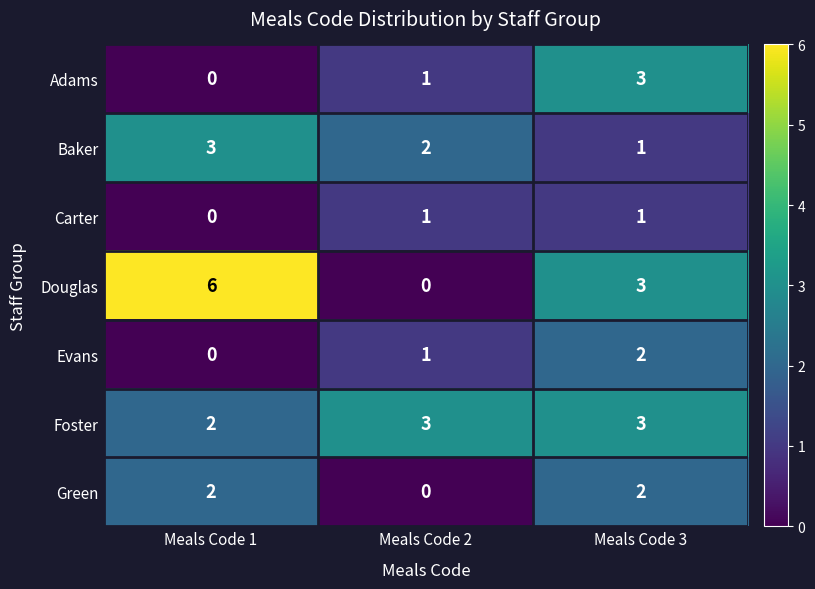

Reading left to right, extract all data points from this chart.

Adams: 0	1	3
Baker: 3	2	1
Carter: 0	1	1
Douglas: 6	0	3
Evans: 0	1	2
Foster: 2	3	3
Green: 2	0	2